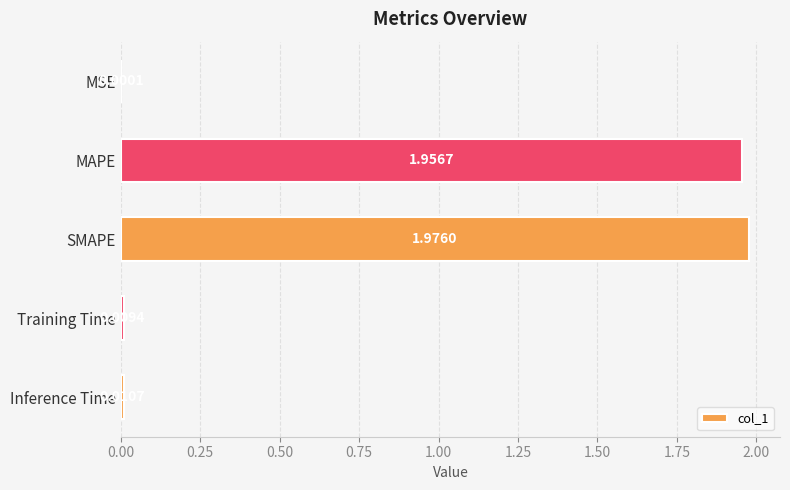

What is the change in value from SMAPE to Inference Time?

-2.0